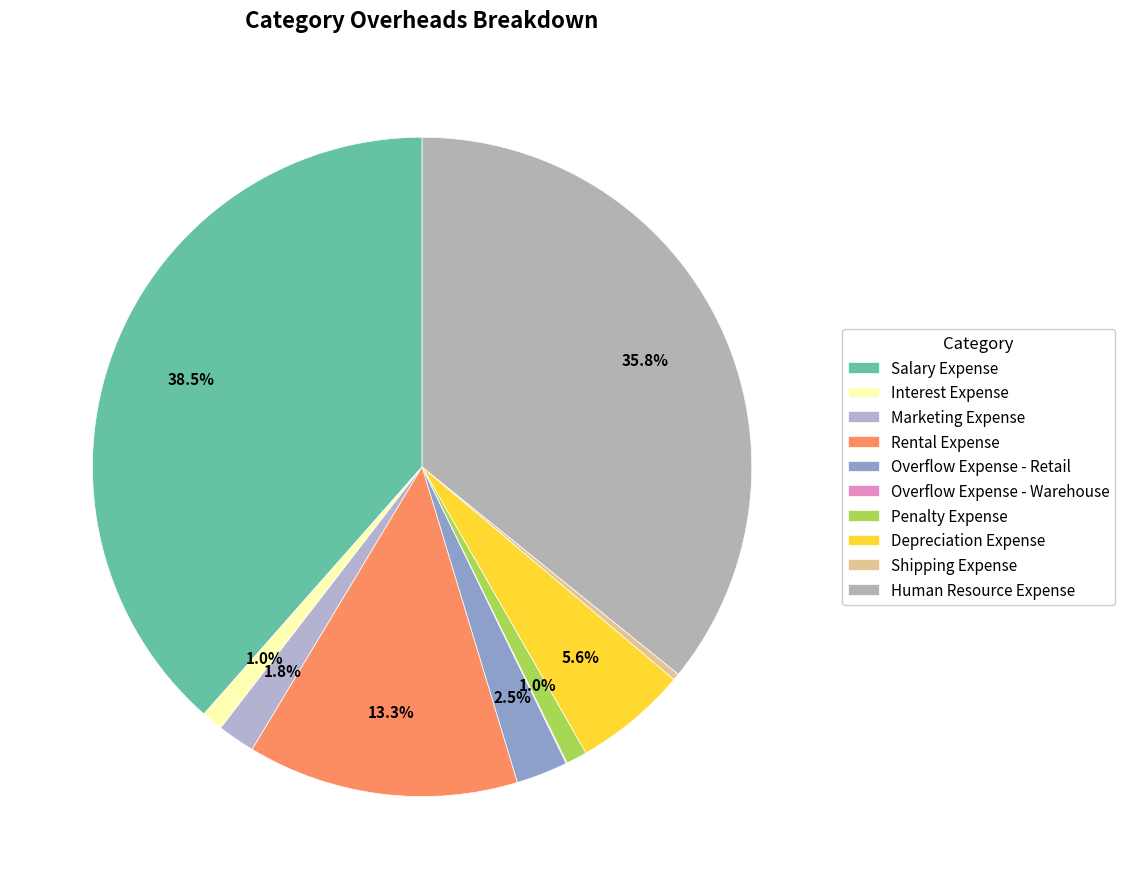

What is the change in value from Interest Expense to Marketing Expense?

+0.8